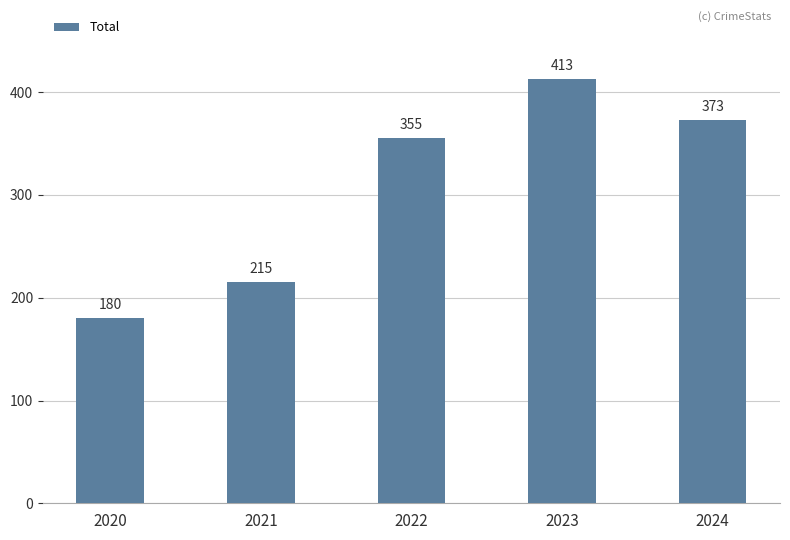

True or false: the data shows 122 at 2024.

False